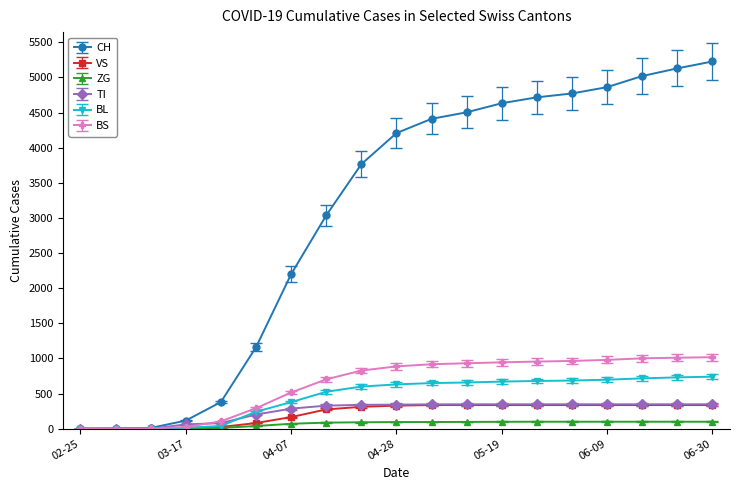

Reading right to left, transcribe all the data shown in this chart.

CH: 5226	5128	5019	4861	4771	4716	4632	4503	4410	4207	3765	3036	2199	1160	380	116	11	2	0
VS: 337	337	337	337	337	337	337	337	337	329	312	275	166	81	25	11	3	2	0
ZG: 100	100	100	100	100	100	99	97	96	95	92	87	71	39	12	1	0	0	0
TI: 348	348	348	348	348	348	348	348	347	343	340	329	286	202	80	62	0	0	0
BL: 741	731	717	698	686	680	671	658	650	631	600	526	379	242	40	13	2	0	0
BS: 1018	1011	1002	980	965	956	945	932	918	887	828	703	516	292	105	25	4	0	0